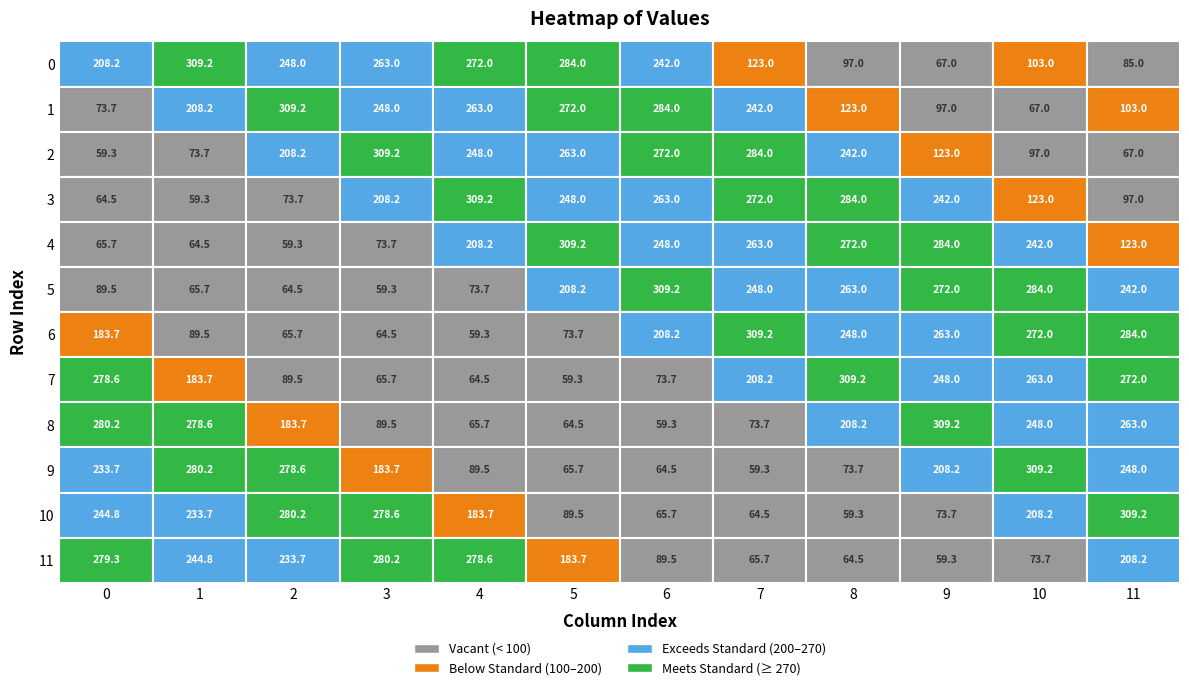

At which label does 1 reach its minimum?

10